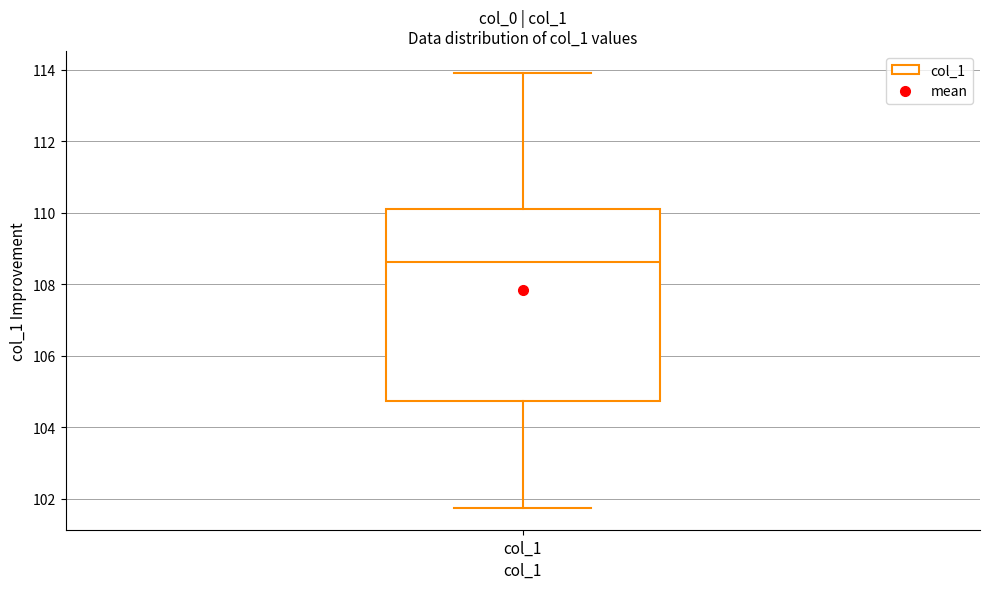

Transcribe this box plot: give where the median line is, the range the box spans, and where the two whiskers end, as read against the y-axis. The values are not printed on the chart, so give them approximately, as read against the axis.

median 108.6, box 104.8 to 110.2, whiskers 101.8 to 114.0